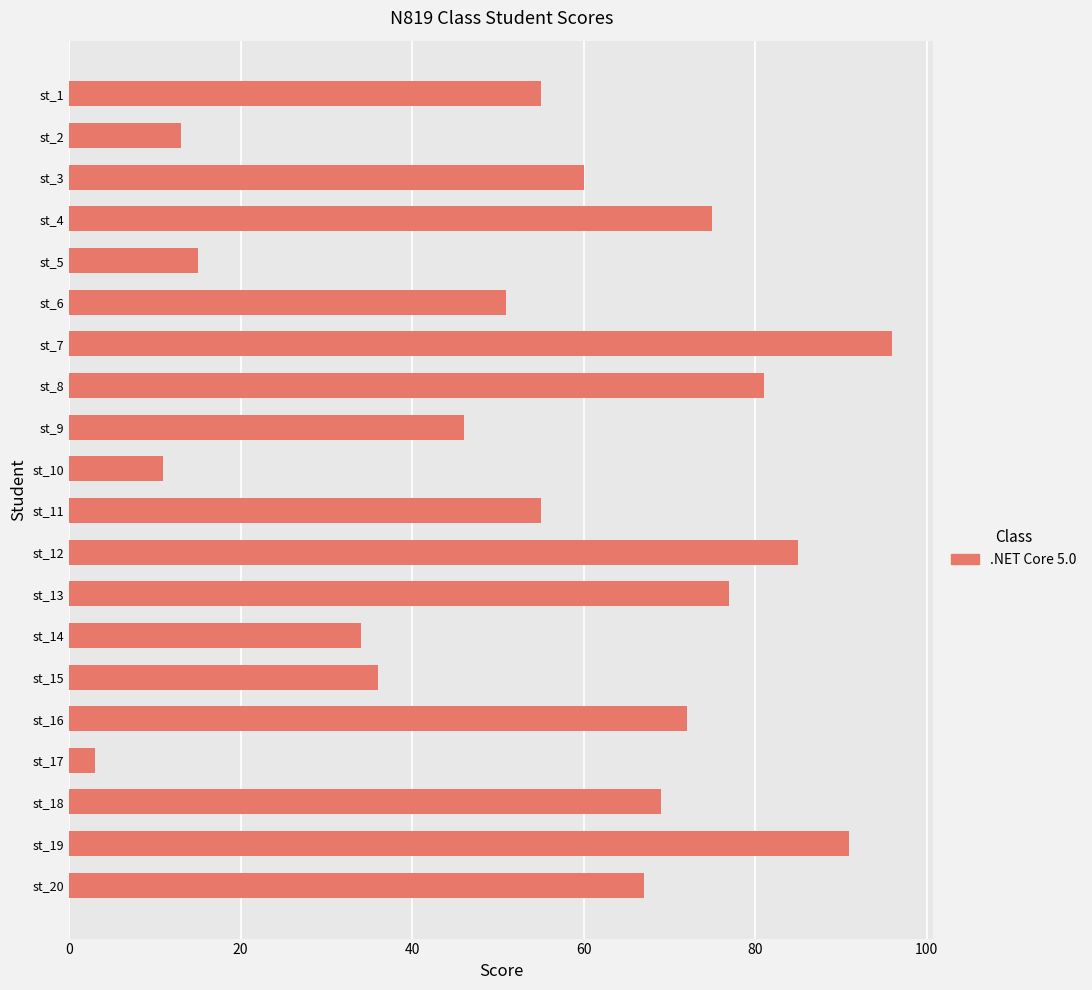

The chart shows a value of 25 at st_3. True or false?

False